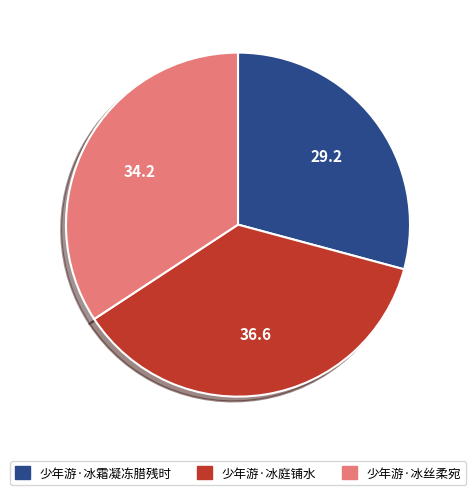

Does 少年游·冰霜凝冻腊残时 represent more than half of the total?

No